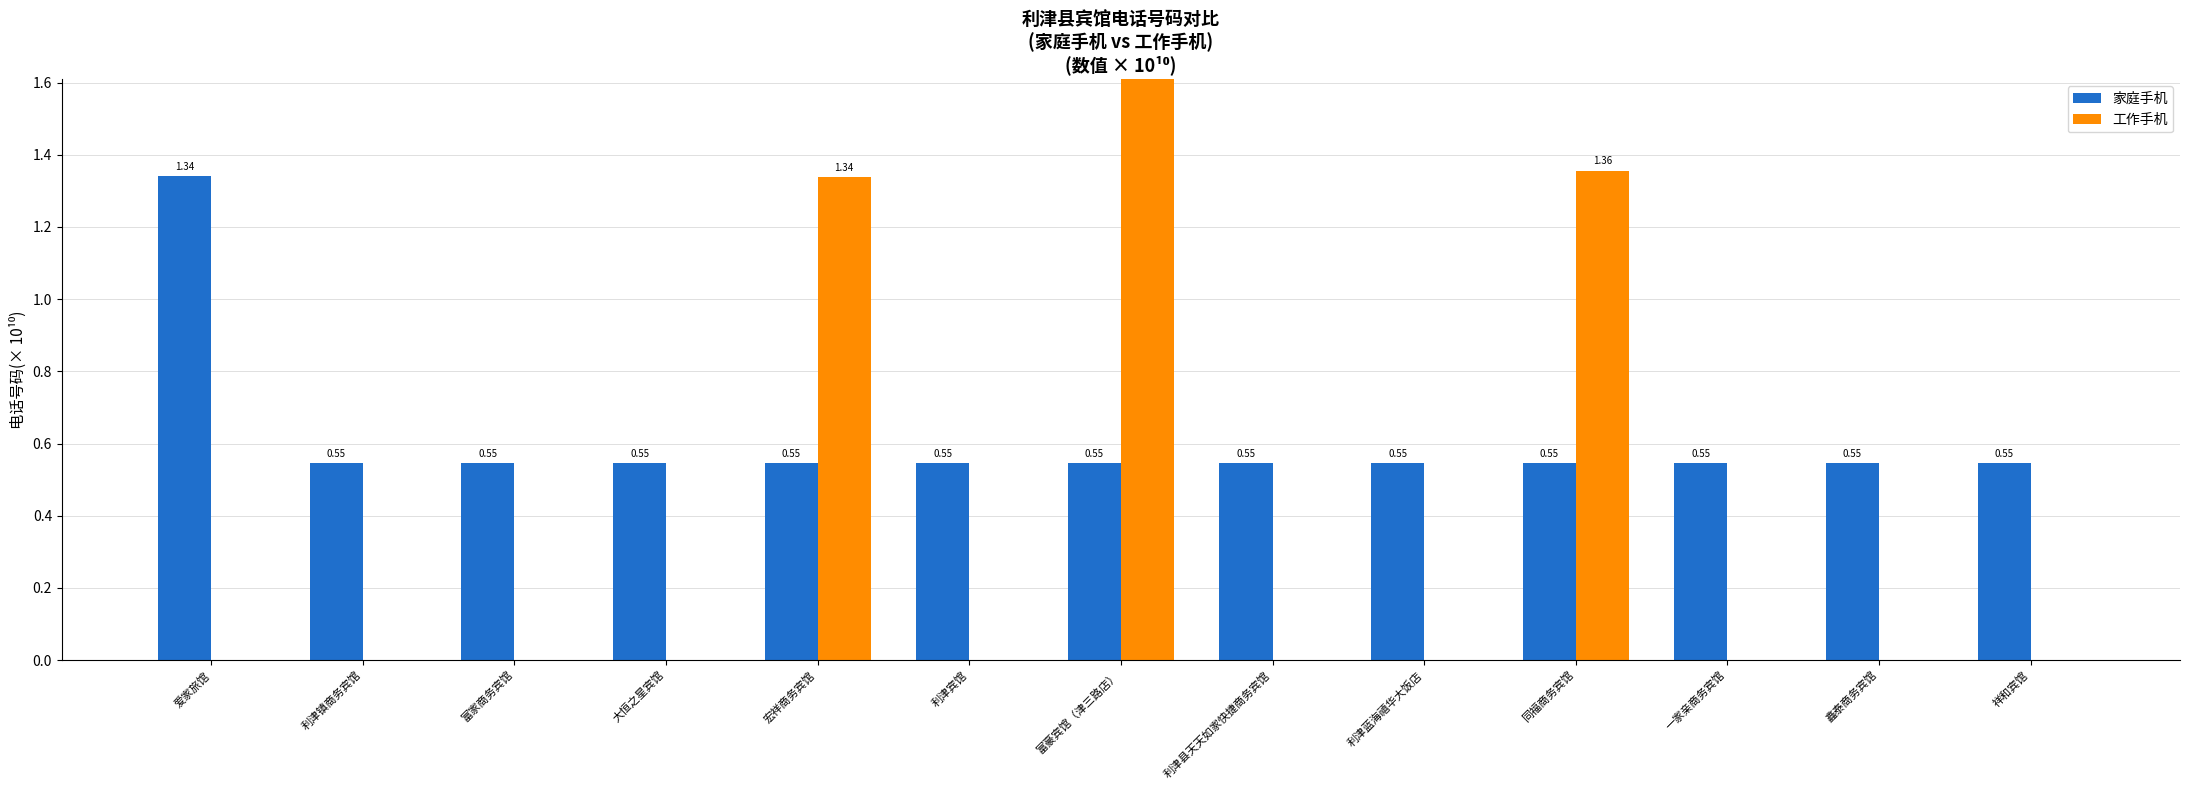

List the series in order of their overall mean, lowest first.

工作手机, 家庭手机